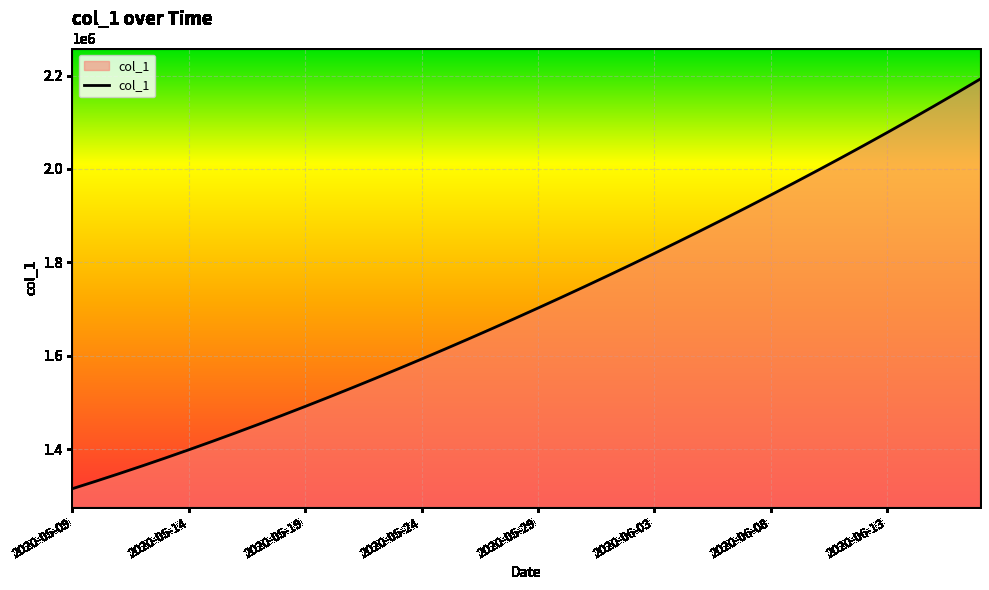

What is the difference between the maximum and minimum values?

877083.0